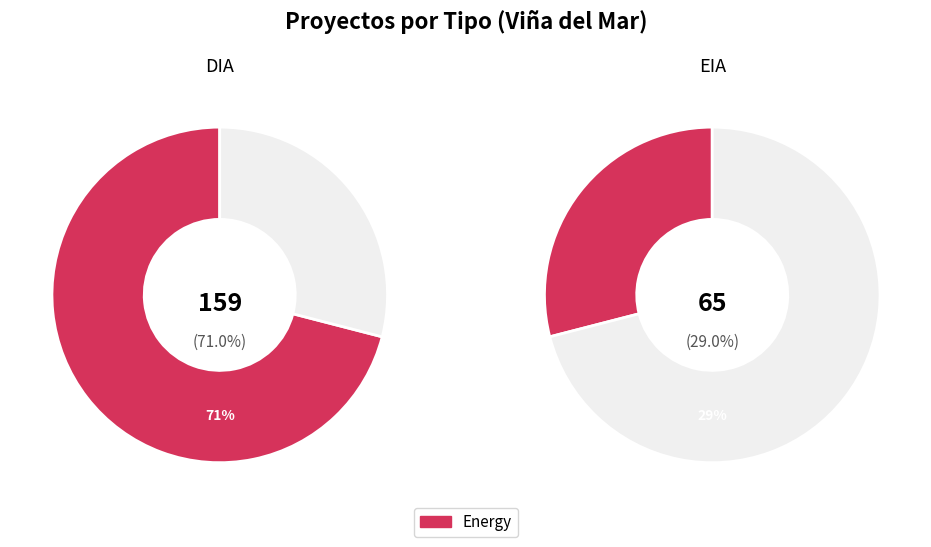

Approximately how many times larger is the value at DIA compared to EIA?

2.4